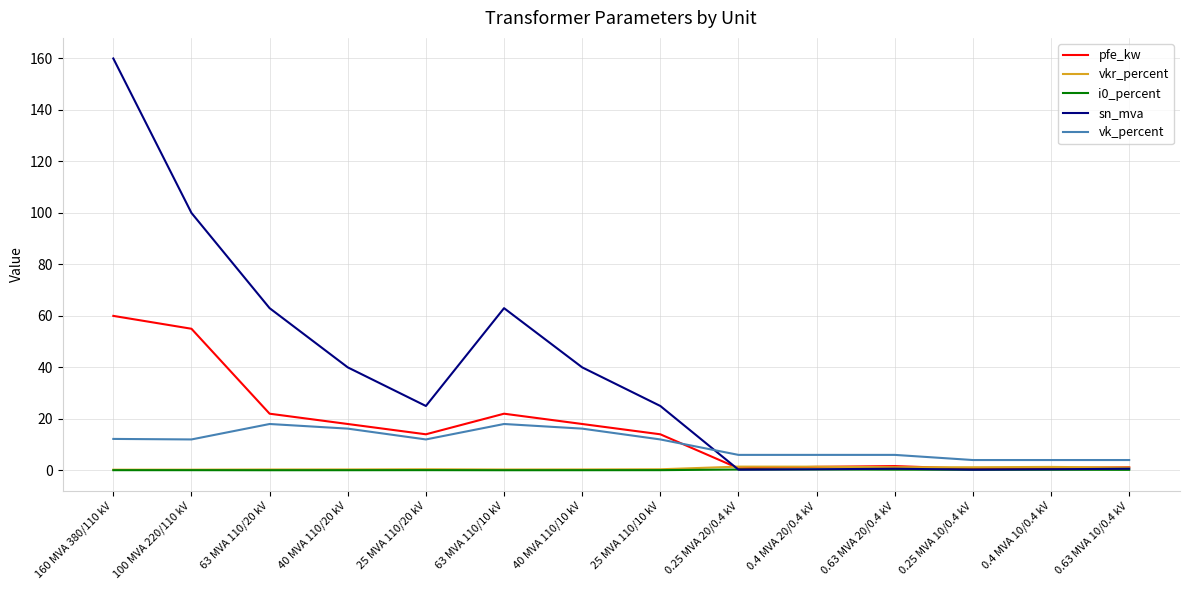

True or false: i0_percent and vkr_percent cross at least once.

False